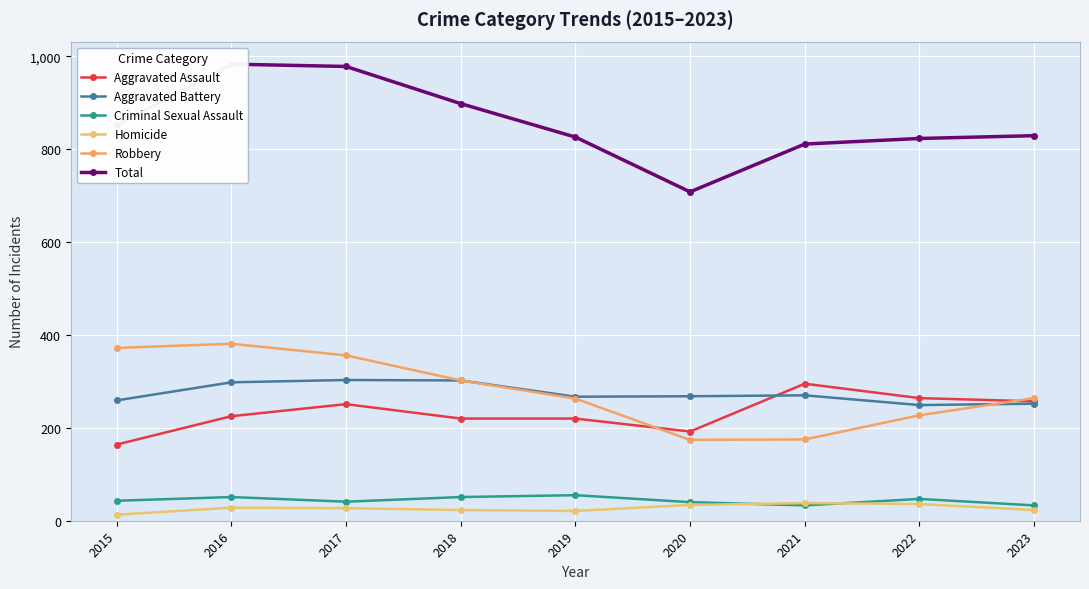

How many interior local peaks does the Total series have?

1